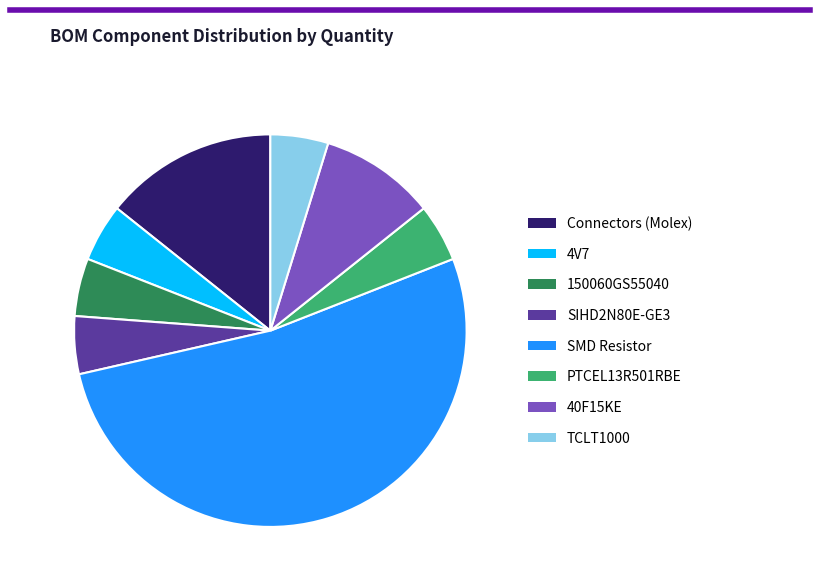

True or false: PTCEL13R501RBE accounts for 5% of the total.

True